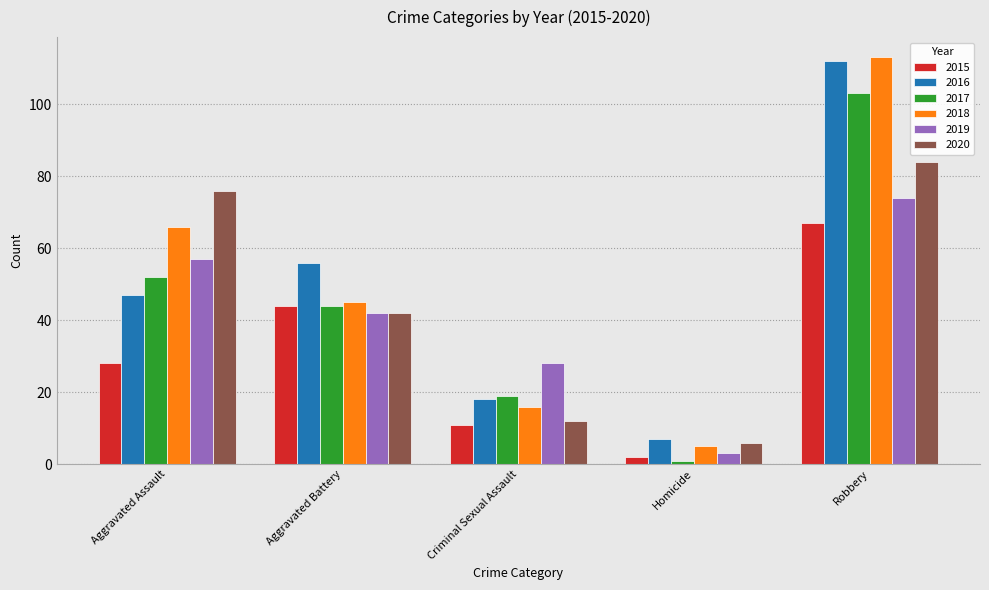

What is the lowest value of the 2015 series?

2